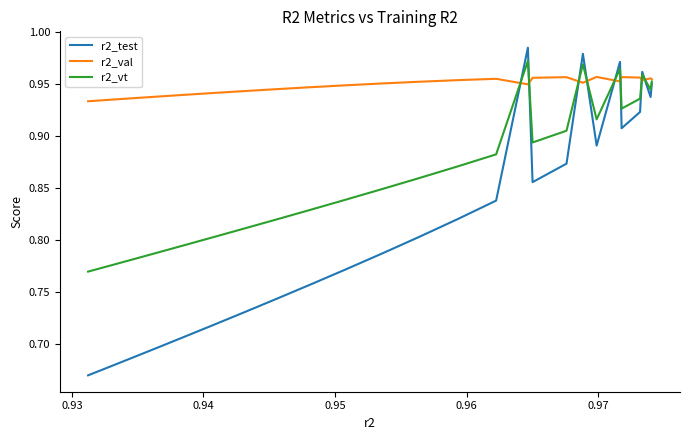

How many categories are shown in the chart?

25